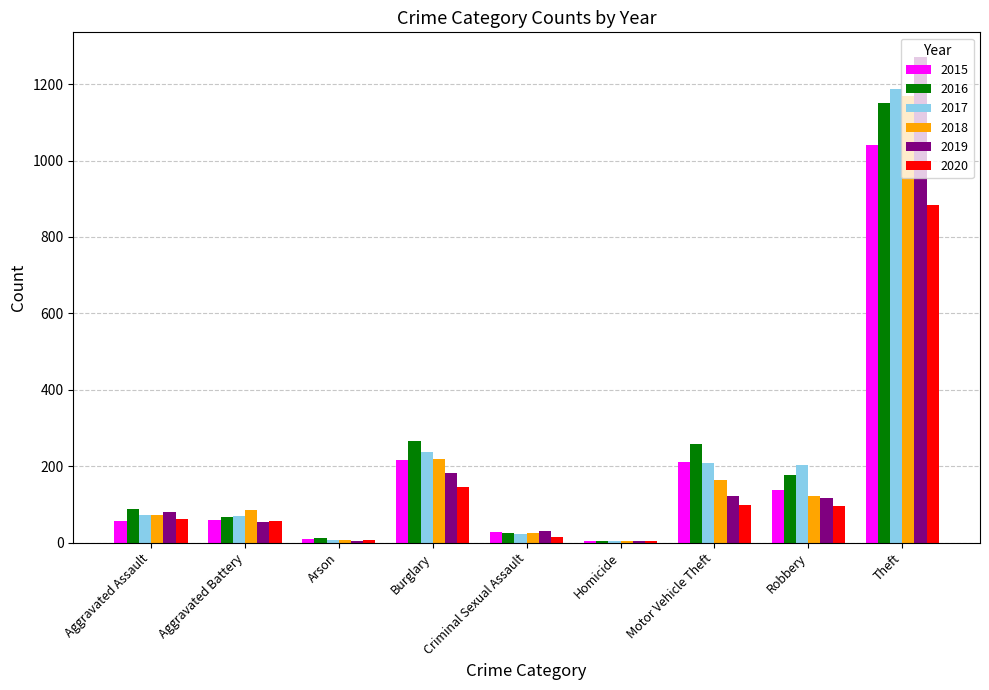

At which label is 2017 closest to 596?

Burglary